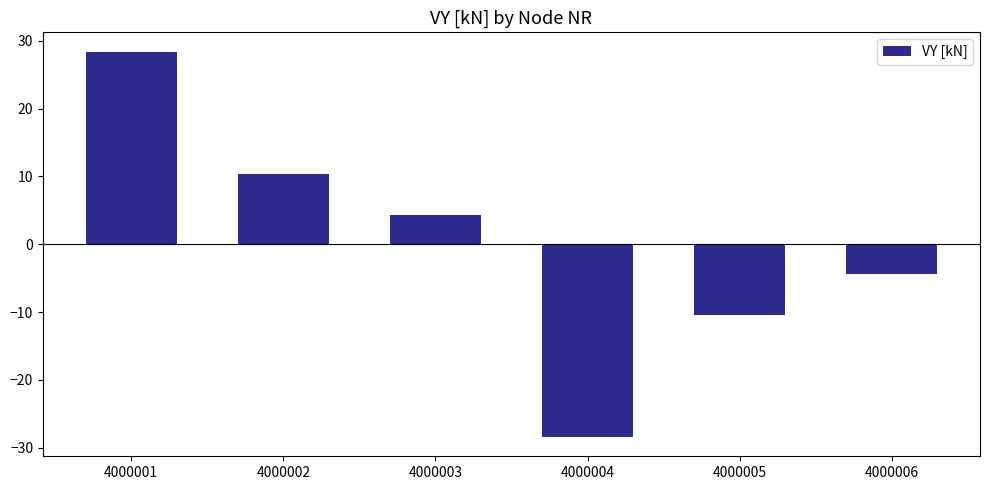

Is it true that the value at 4000001 is 28.4?

True